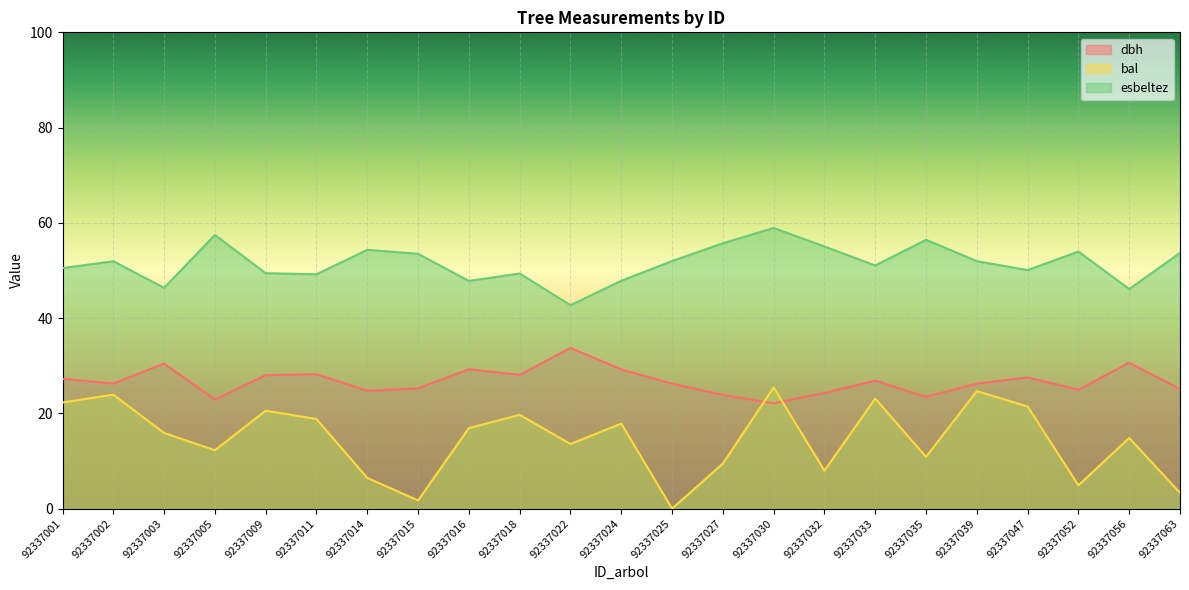

The dbh series shows 13.2 at 92337027. True or false?

False